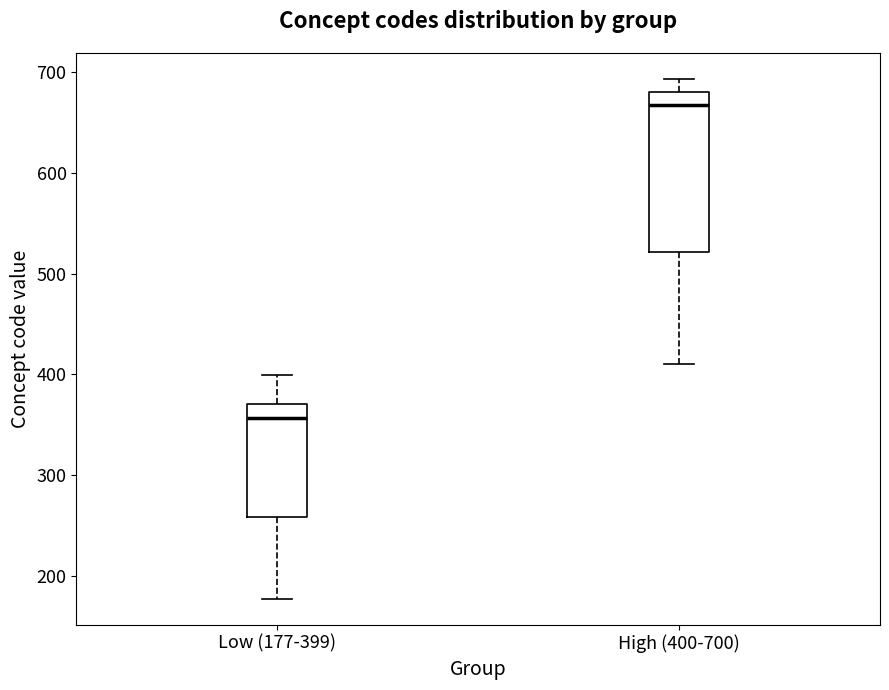

Where does the median line of the box for Low (177-399) sit on the y-axis? The values are not printed on the chart, so give them approximately, as read against the axis.

360